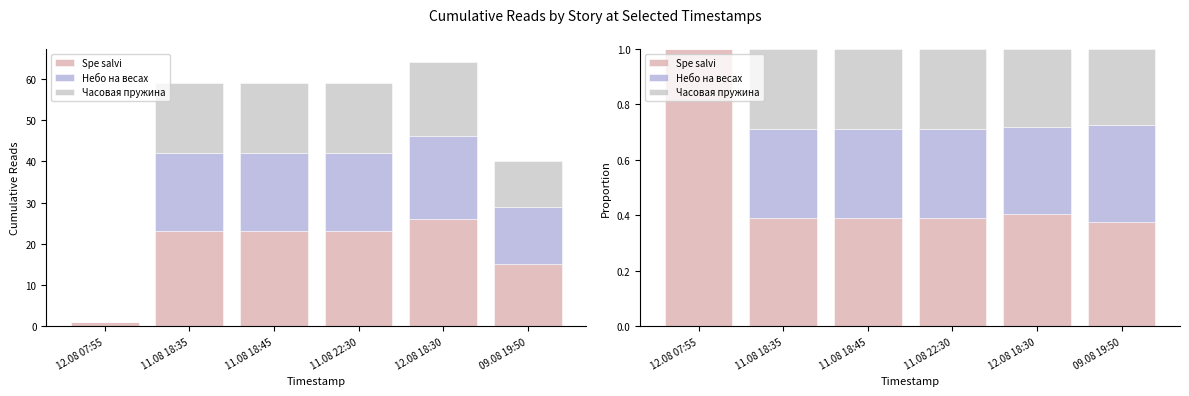

How many categories are shown in the chart?

6